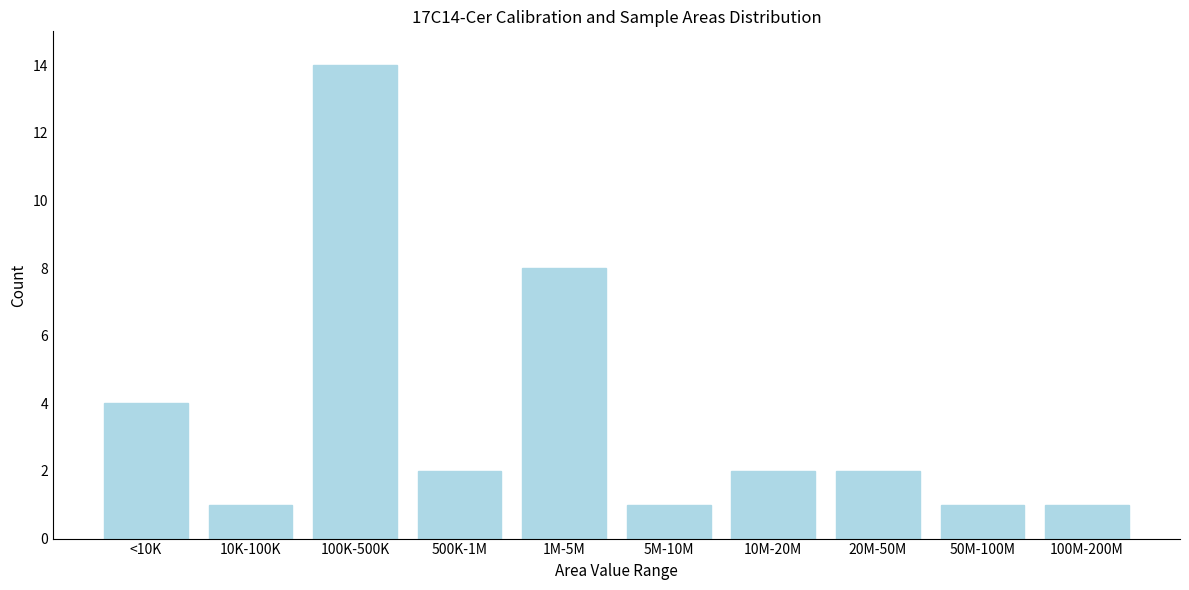

Reading left to right, transcribe all the data shown in this chart.

4	1	14	2	8	1	2	2	1	1